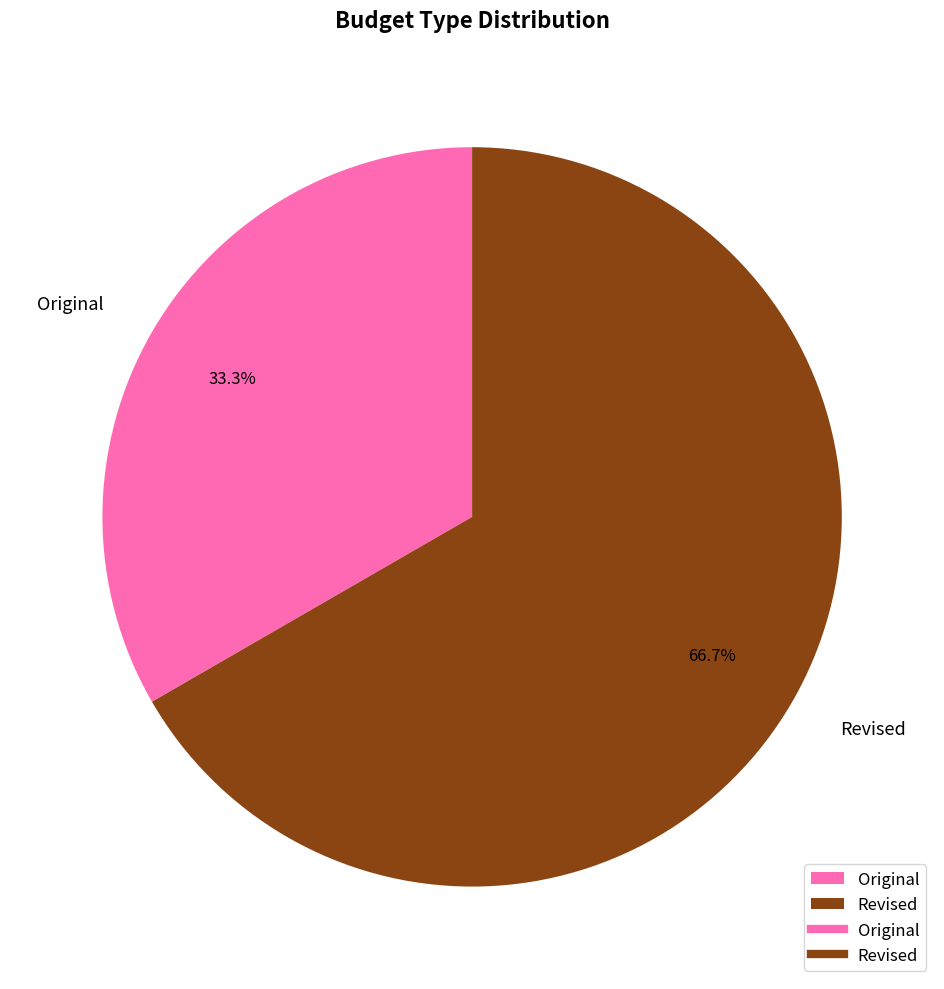

Count the number of slices in the pie.

2